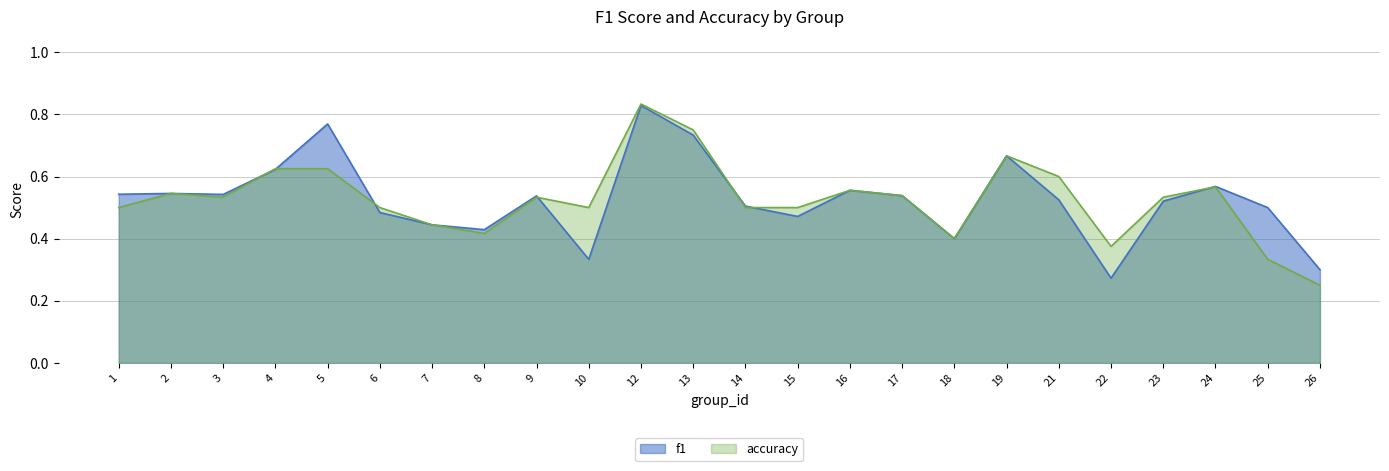

In f1, how many points are lower than both neighbors (excluding endpoints)?

6